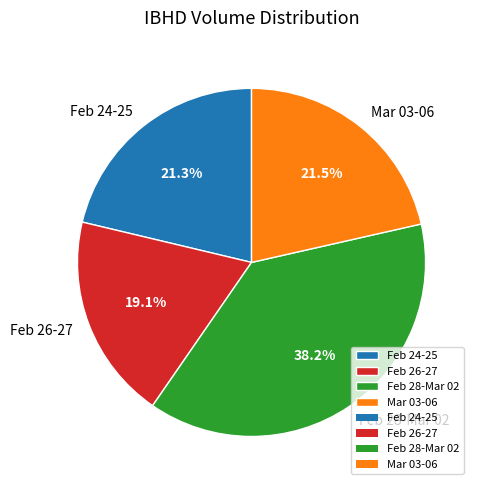

Combined, do Mar 03-06 and Feb 24-25 account for over 50%?

No